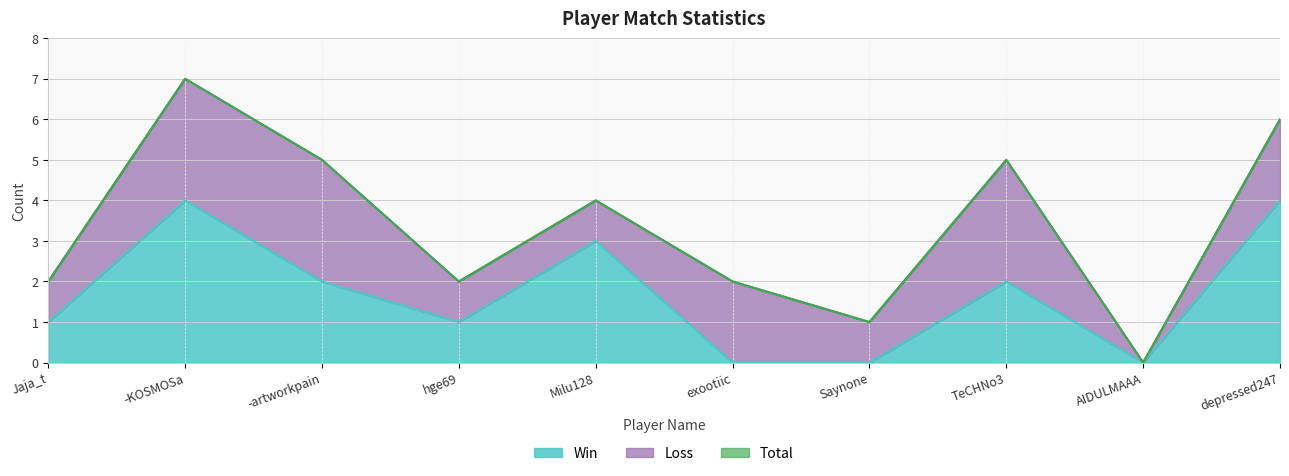

True or false: Win and Total intersect in this chart.

False